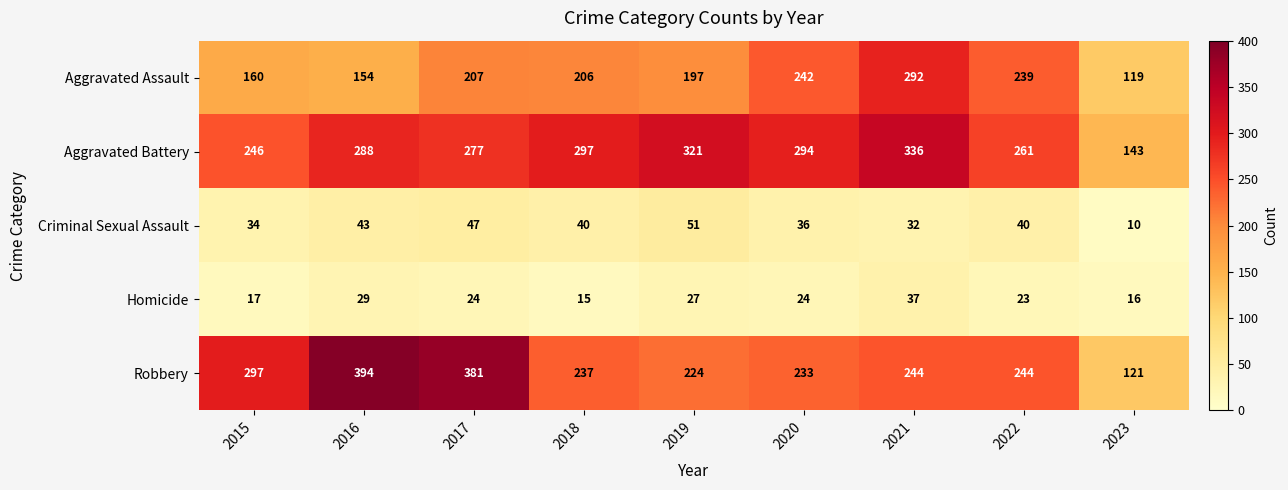

What is the average value of the Robbery series?

264